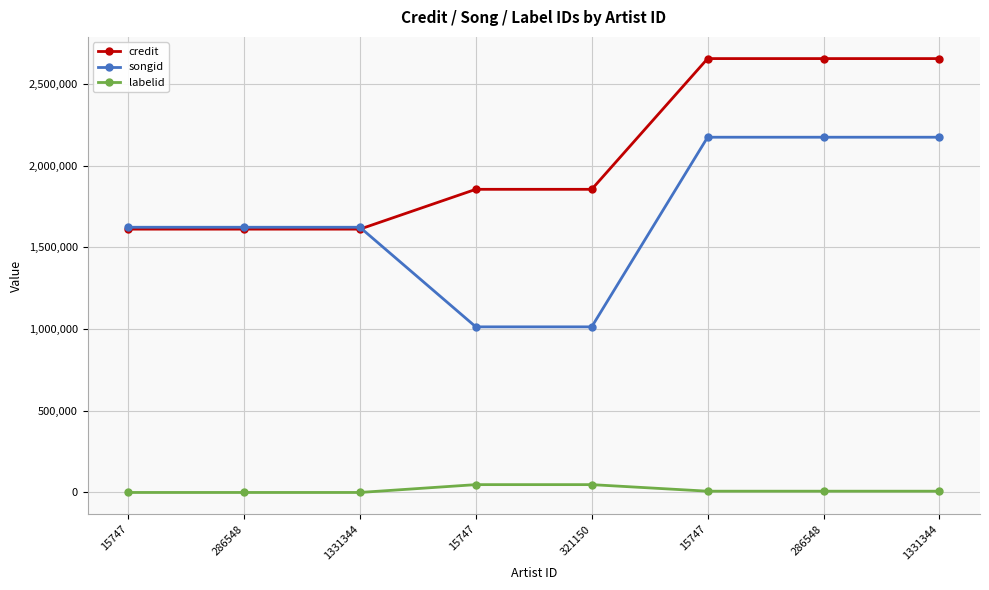

At how many categories does at least one series exceed 1096869?

8